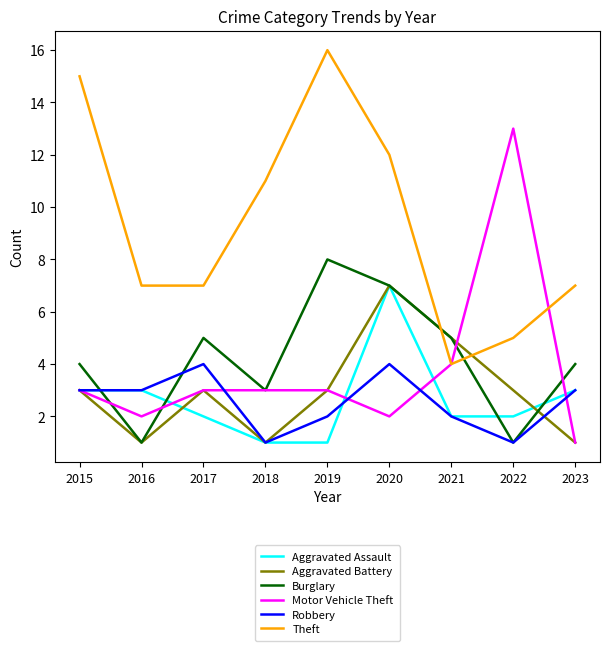

Is it true that Theft equals 5 at 2022?

True